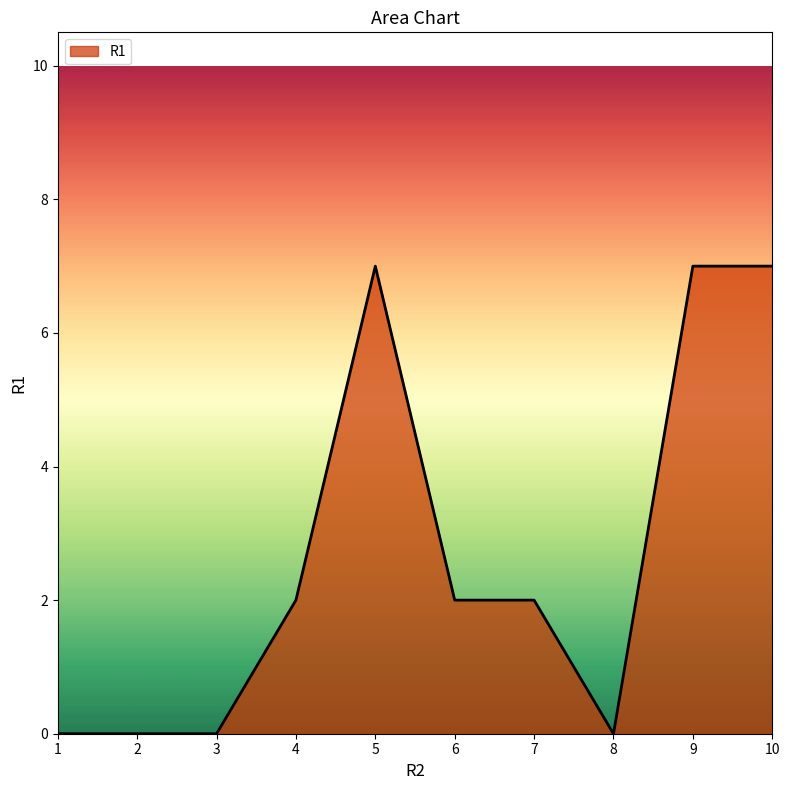

Reading left to right, transcribe all the data shown in this chart.

0	0	0	2	7	2	2	0	7	7